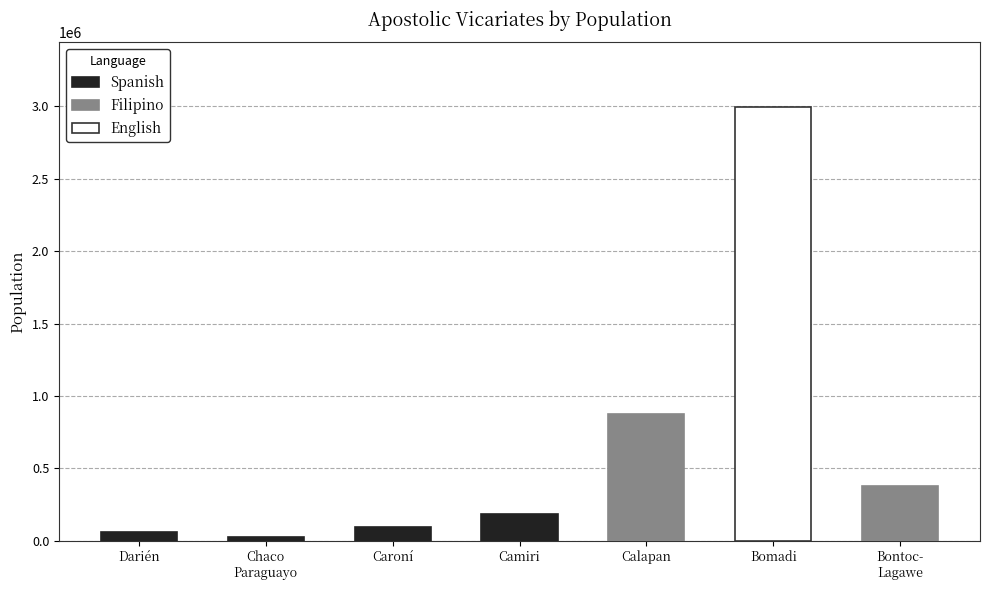

Read the value at Spanish.

182000